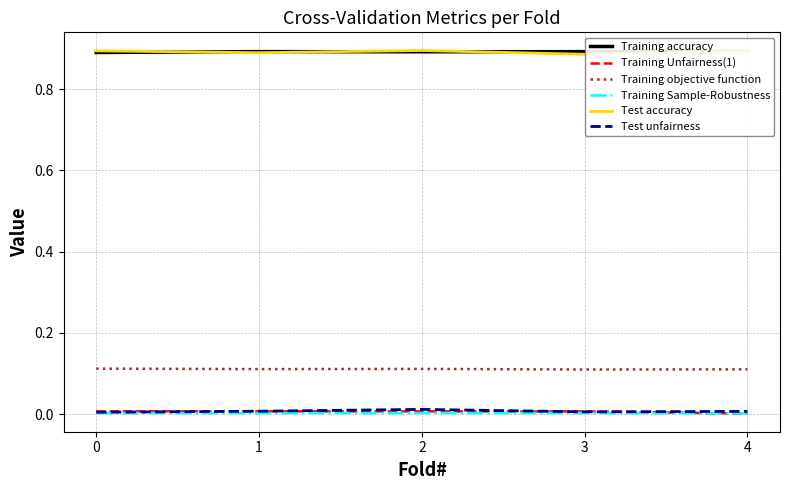

What is the value of the Training objective function point at the 3rd from the left?

0.1